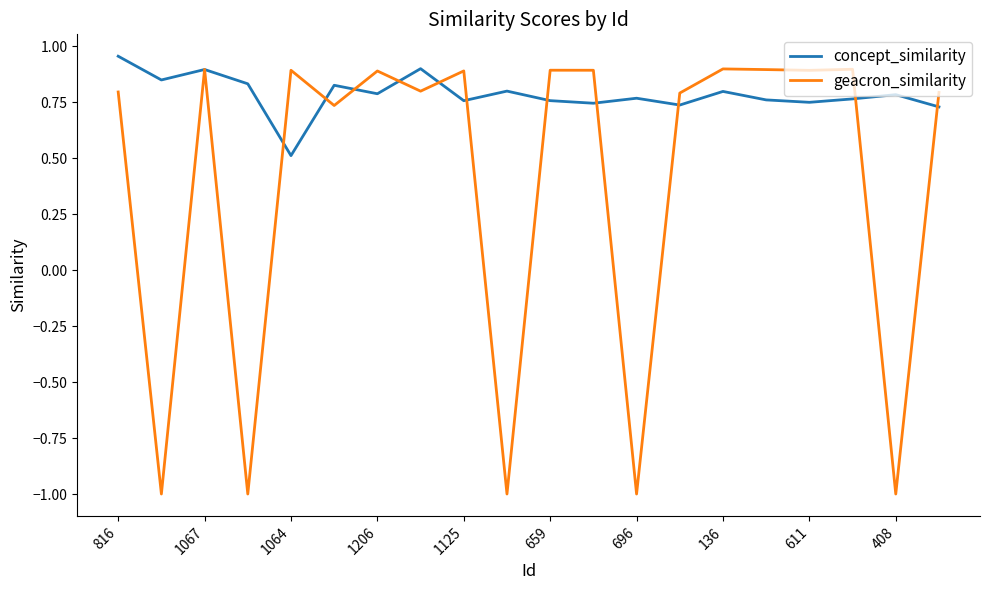

Rank the series by their average value, from lowest to highest.

geacron_similarity, concept_similarity